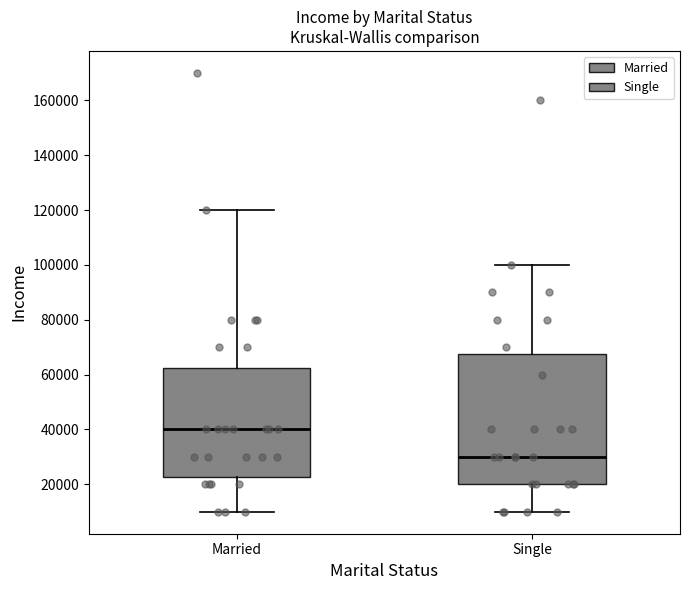

Where is the lower edge of the box for Married on the y-axis? The values are not printed on the chart, so give them approximately, as read against the axis.

22000